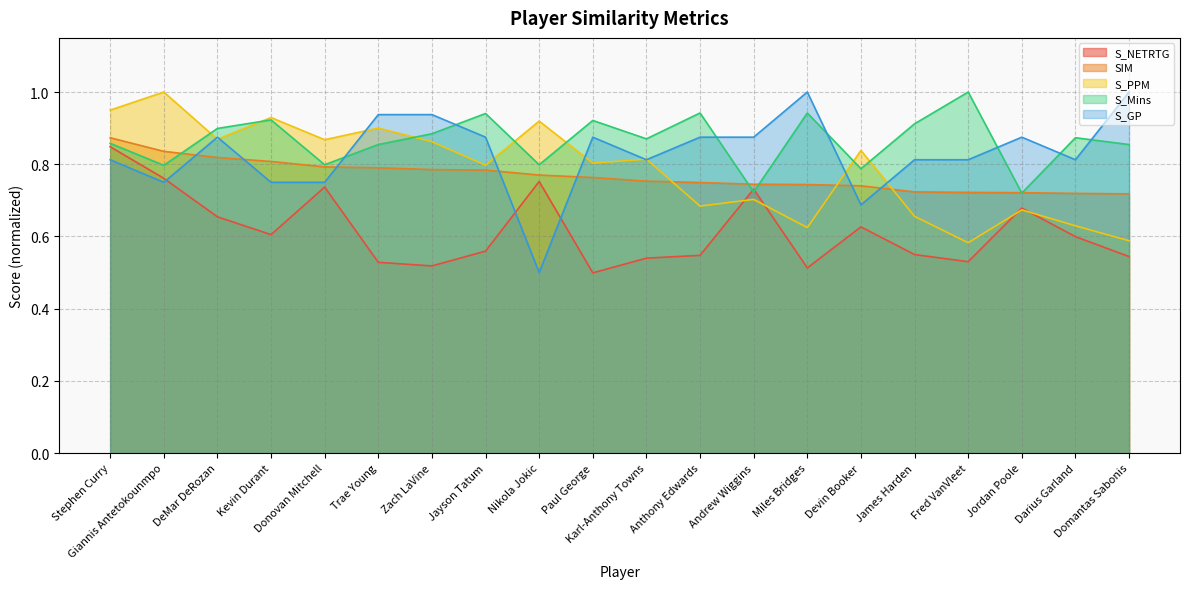

How many times do S_Mins and S_PPM cross each other?

7